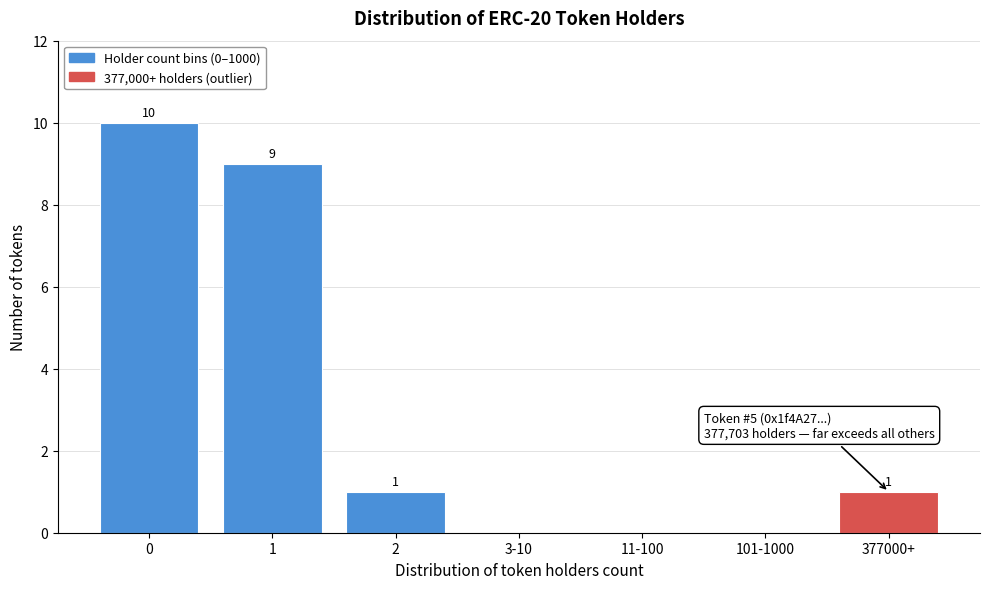

Reading left to right, what are all the values shown in this chart?

0=10	1=9	2=1	3-10=0	11-100=0	101-1000=0	377000+=1